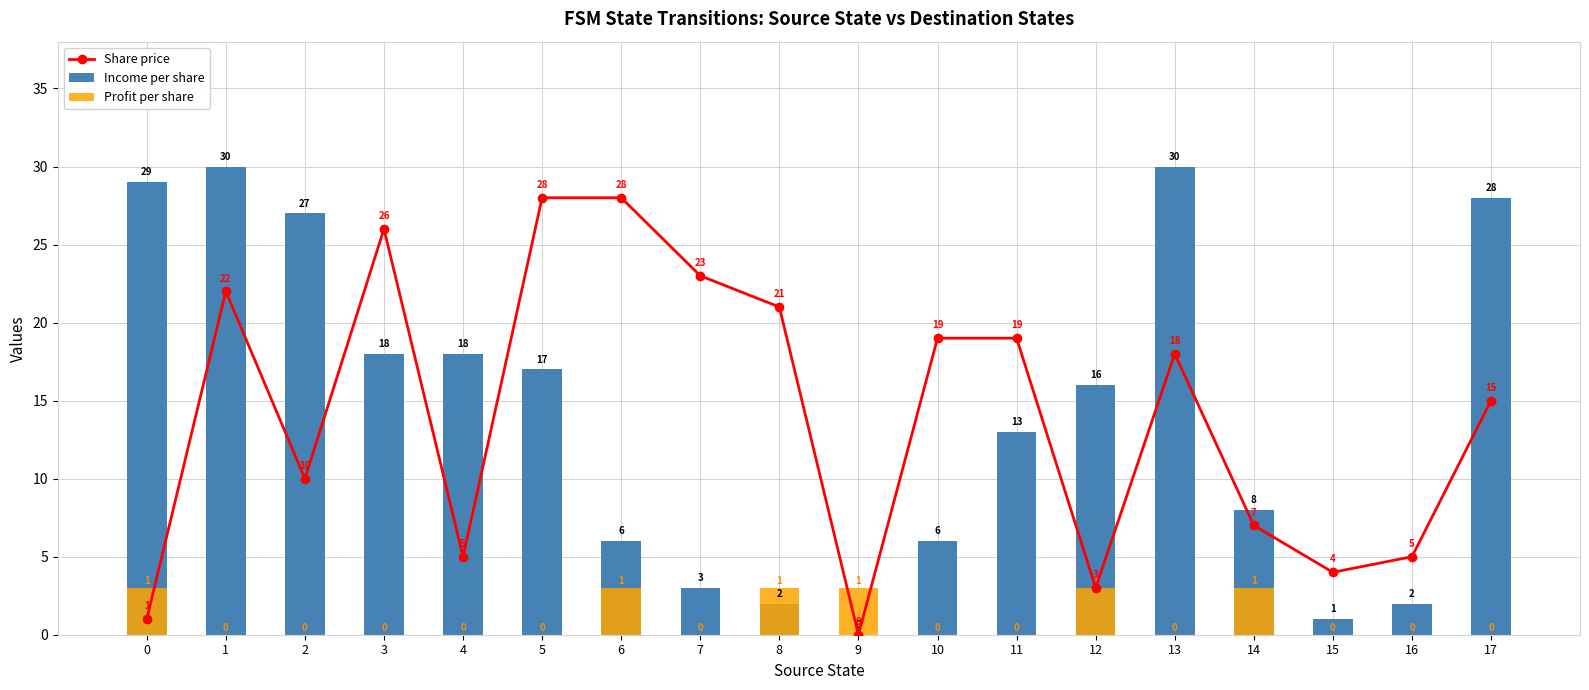

Reading right to left, extract all data points from this chart.

Share price: 17=15	16=5	15=4	14=7	13=18	12=3	11=19	10=19	9=0	8=21	7=23	6=28	5=28	4=5	3=26	2=10	1=22	0=1
Income per share: 17=28	16=2	15=1	14=8	13=30	12=16	11=13	10=6	9=0	8=2	7=3	6=6	5=17	4=18	3=18	2=27	1=30	0=29
Profit per share: 17=0	16=0	15=0	14=3	13=0	12=3	11=0	10=0	9=3	8=3	7=0	6=3	5=0	4=0	3=0	2=0	1=0	0=3